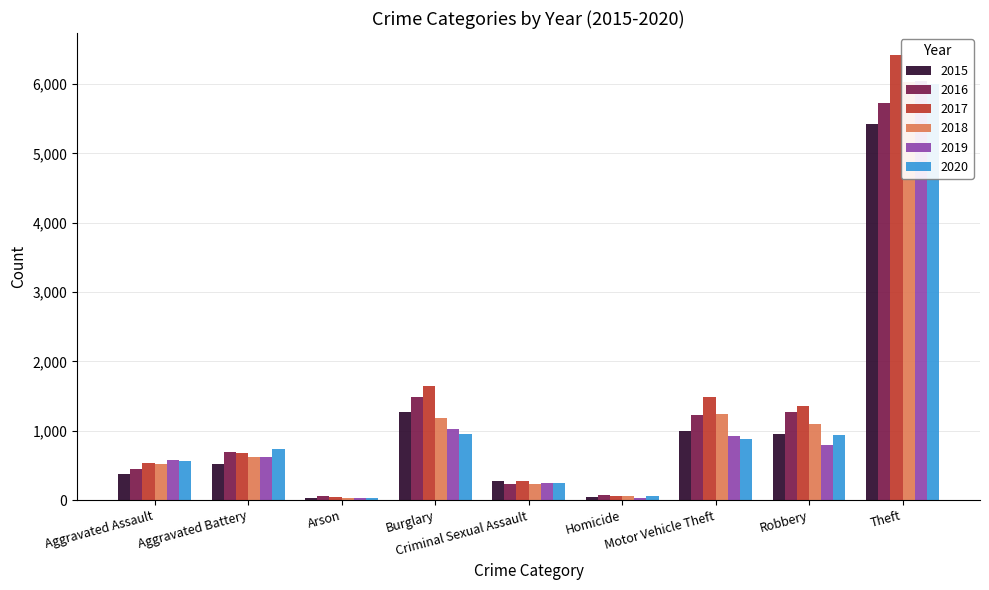

Between Homicide and Burglary, which is larger?

Burglary